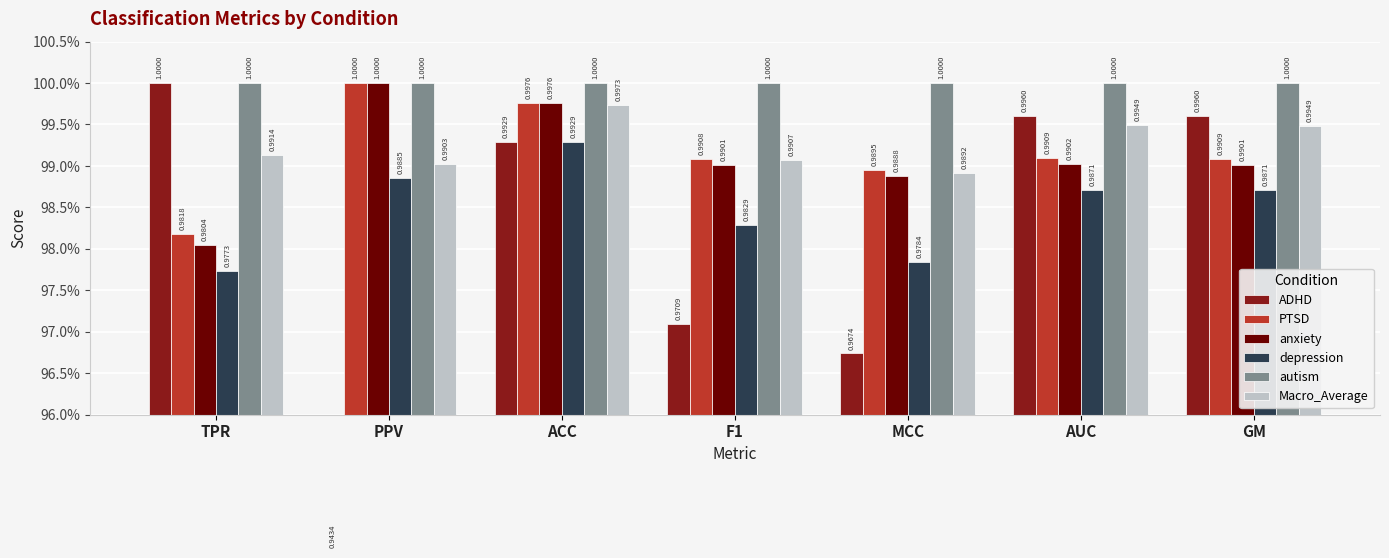

At which label is autism closest to 1?

TPR